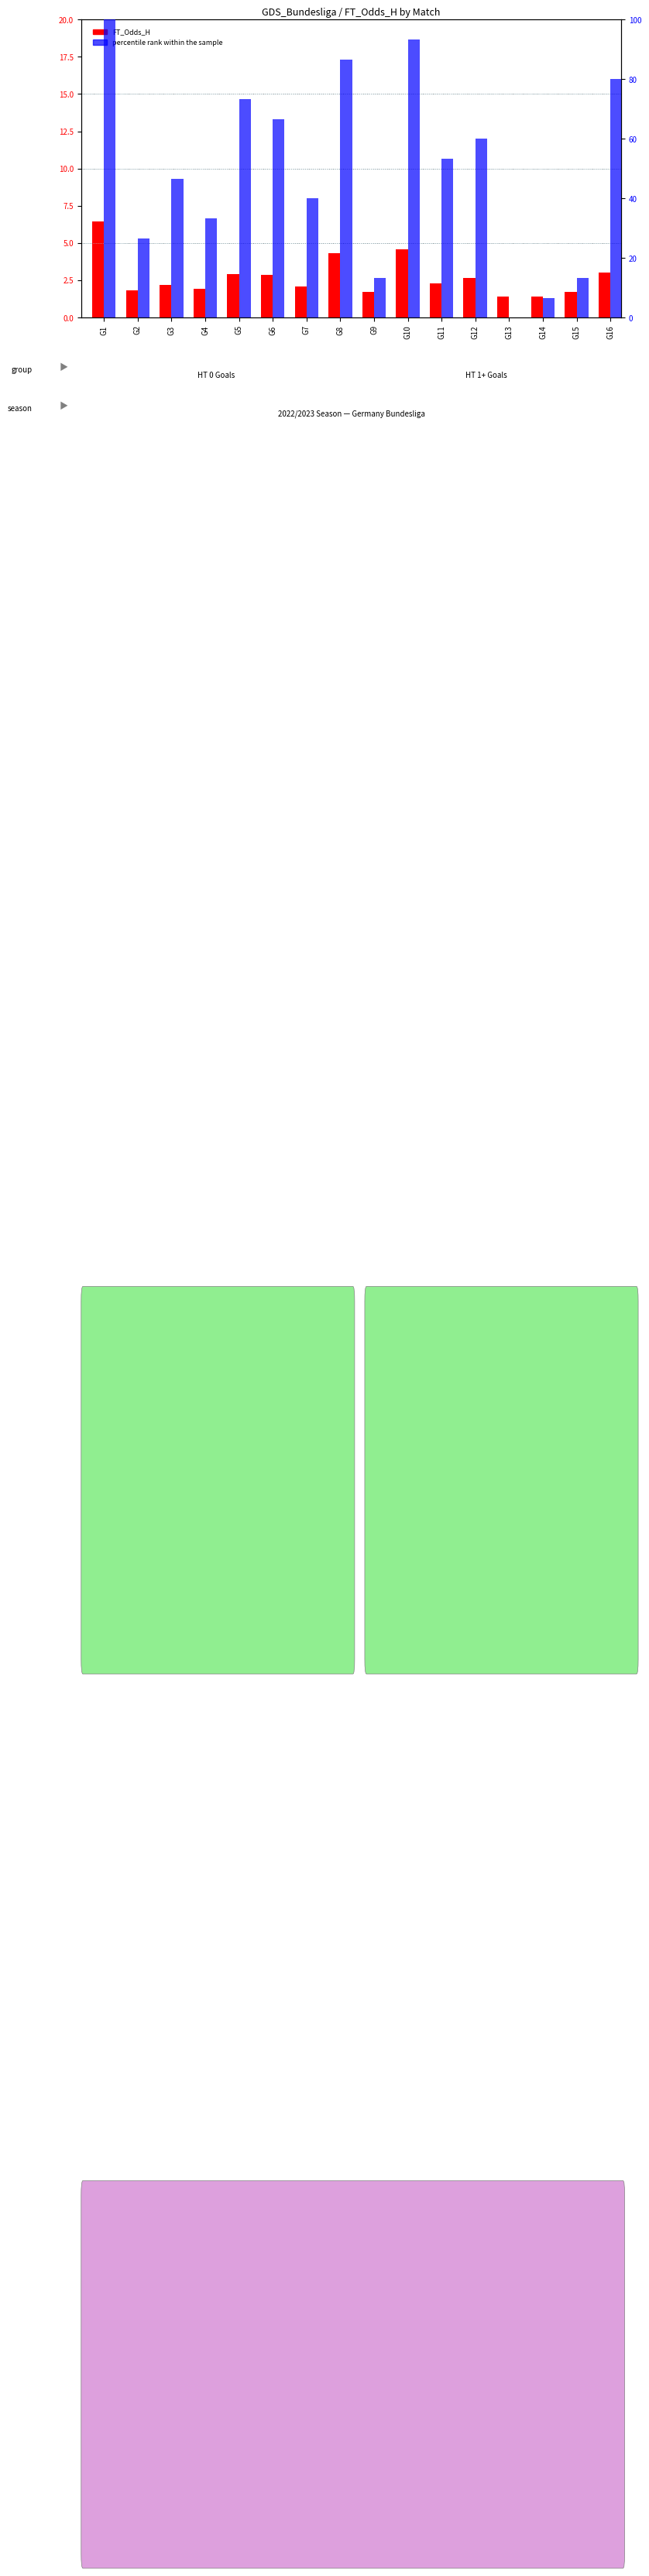

What is the average value of the FT_Odds_H series?

2.7